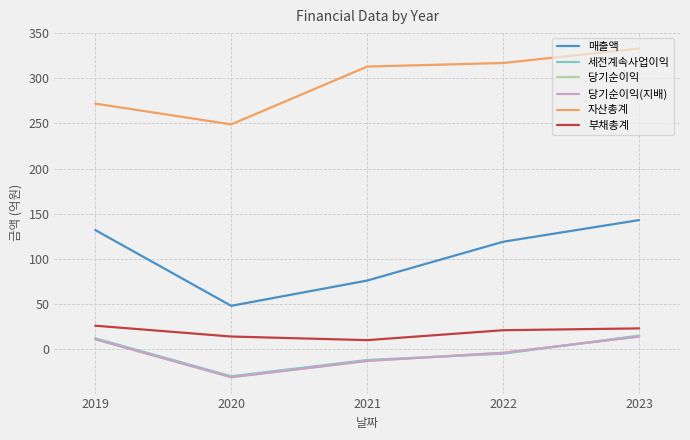

Which has a higher value, 2023 or 2022?

2023